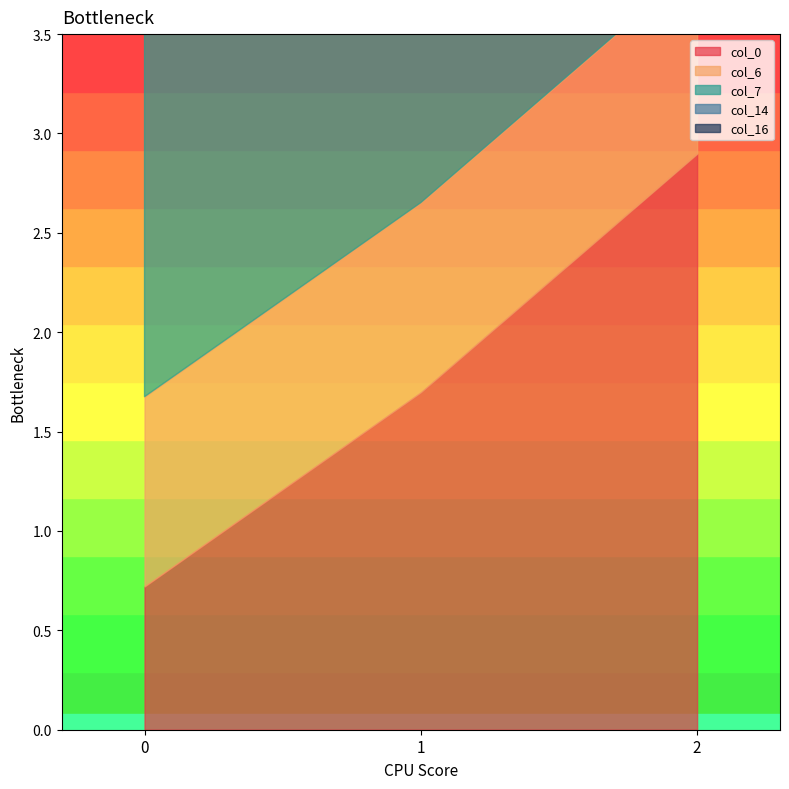

At how many categories does at least one series exceed 1?

3